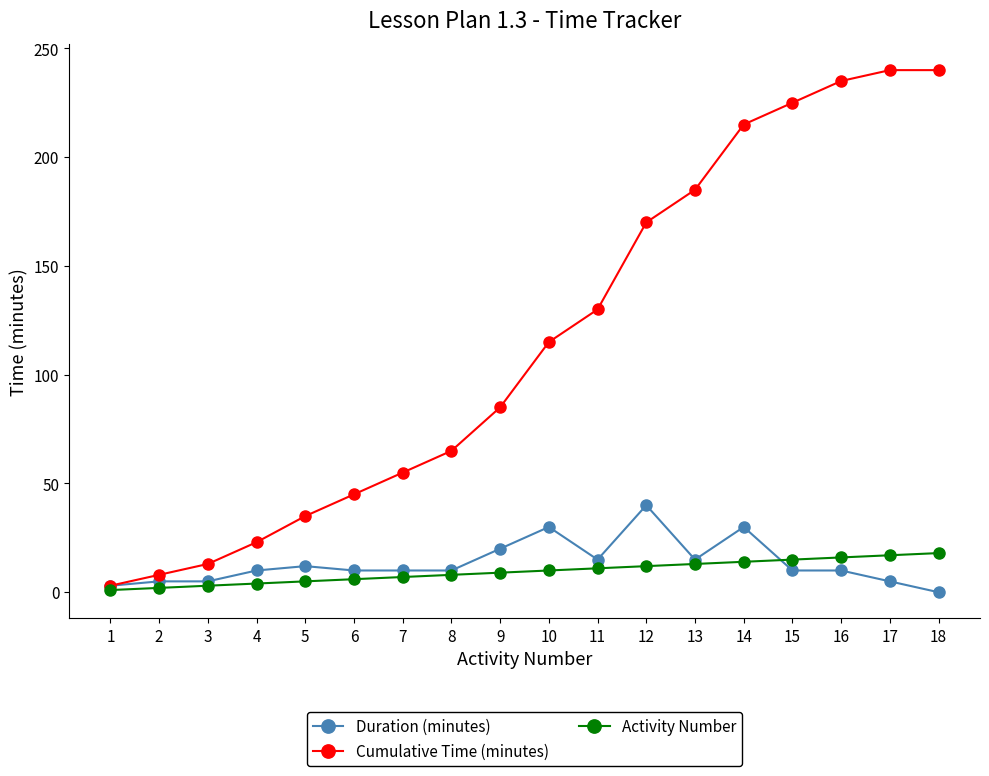

What is the maximum value for Cumulative Time (minutes)?

240